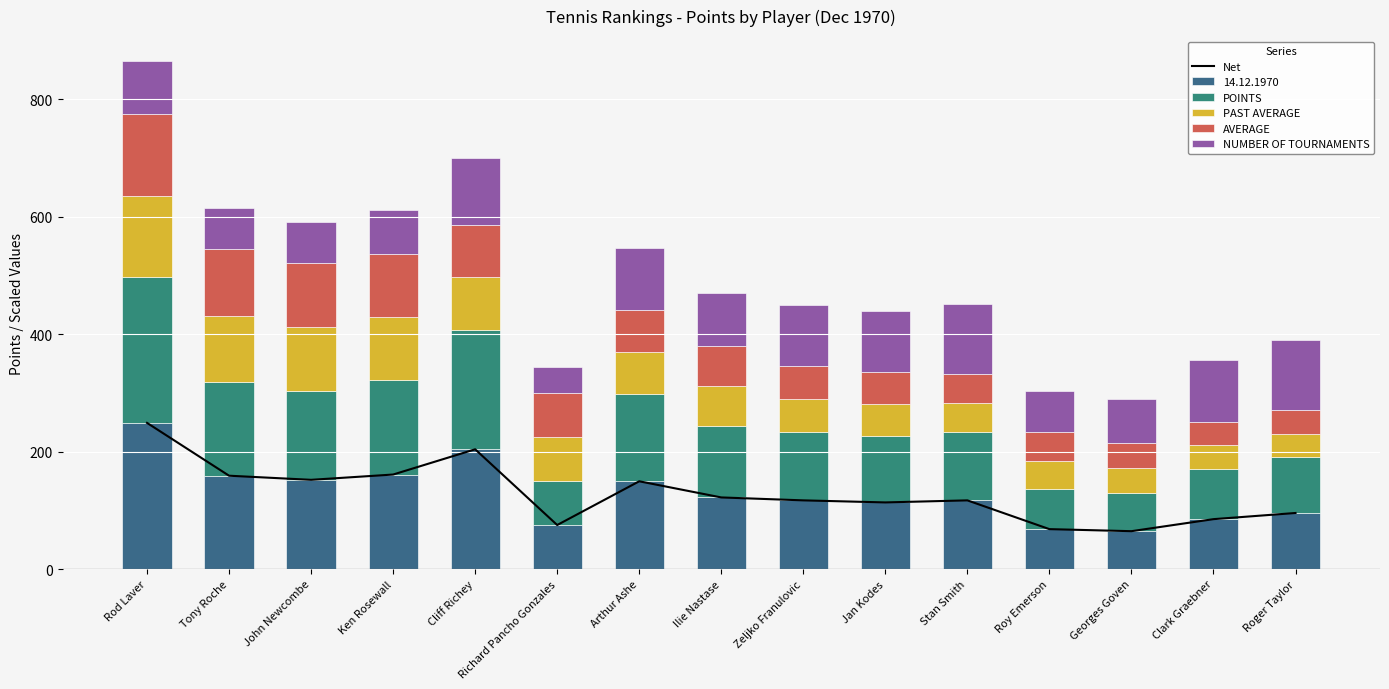

How many bars are there in each group?

5